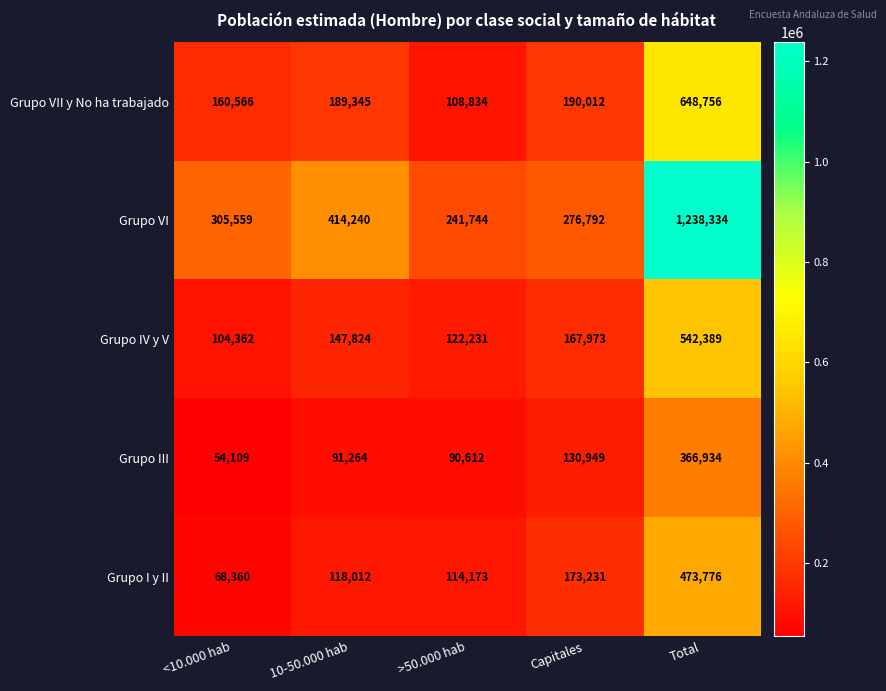

True or false: Grupo VII y No ha trabajado has a value of 407287 at Total.

False